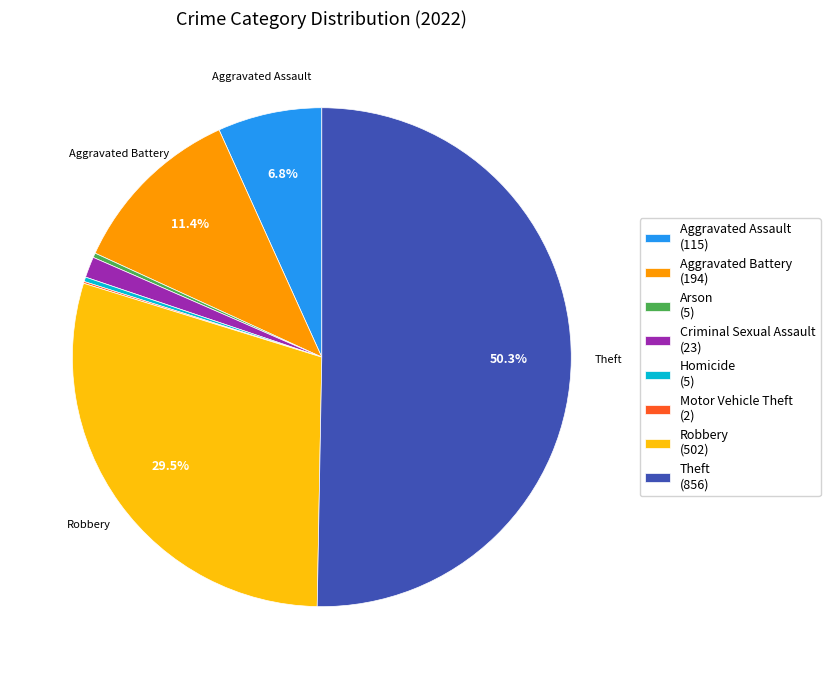

What is the majority slice?

Theft (856)